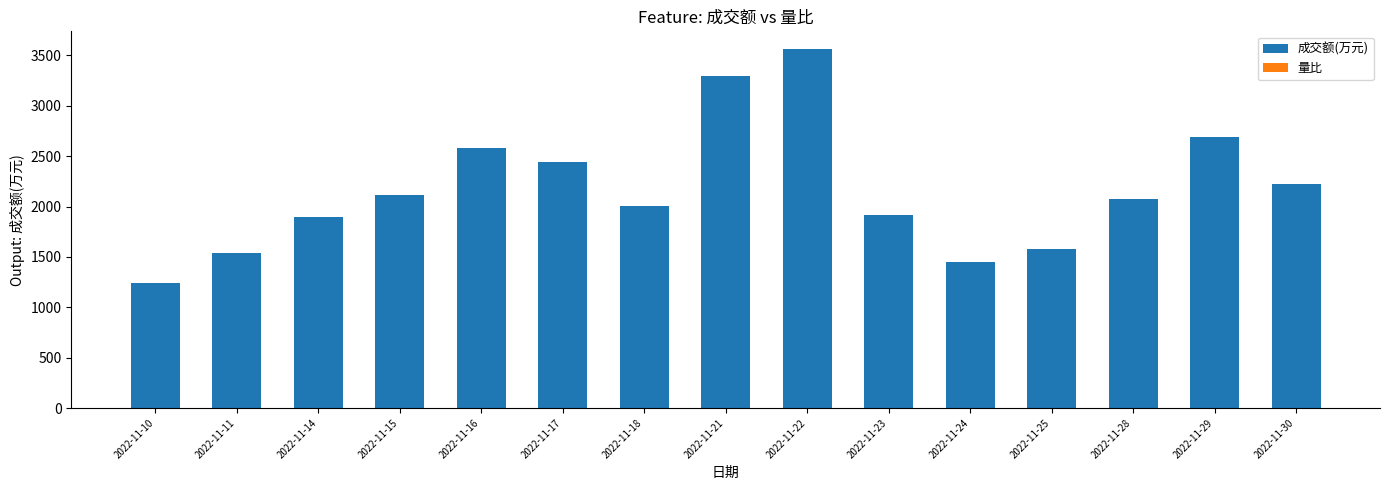

Which category has the highest value across all series?

2022-11-22